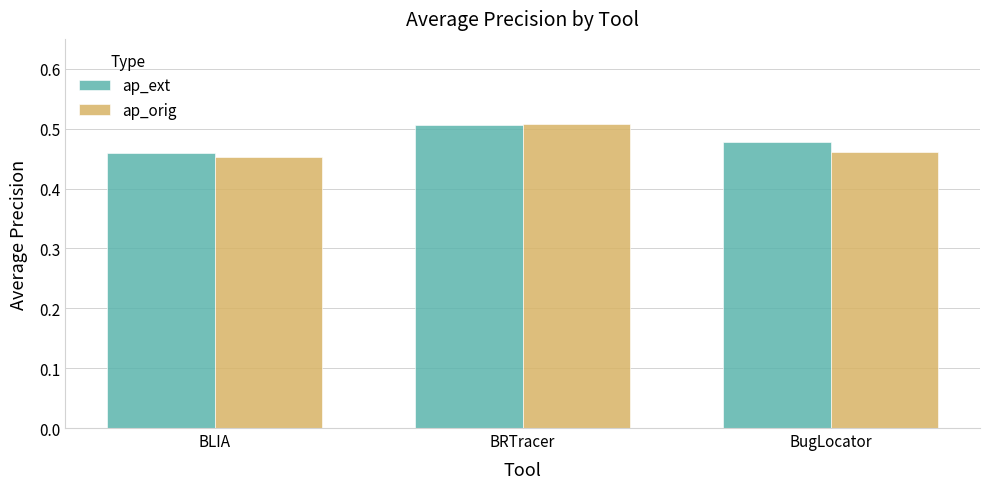

What is the sum of the ap_orig values at BugLocator and BLIA?

0.9